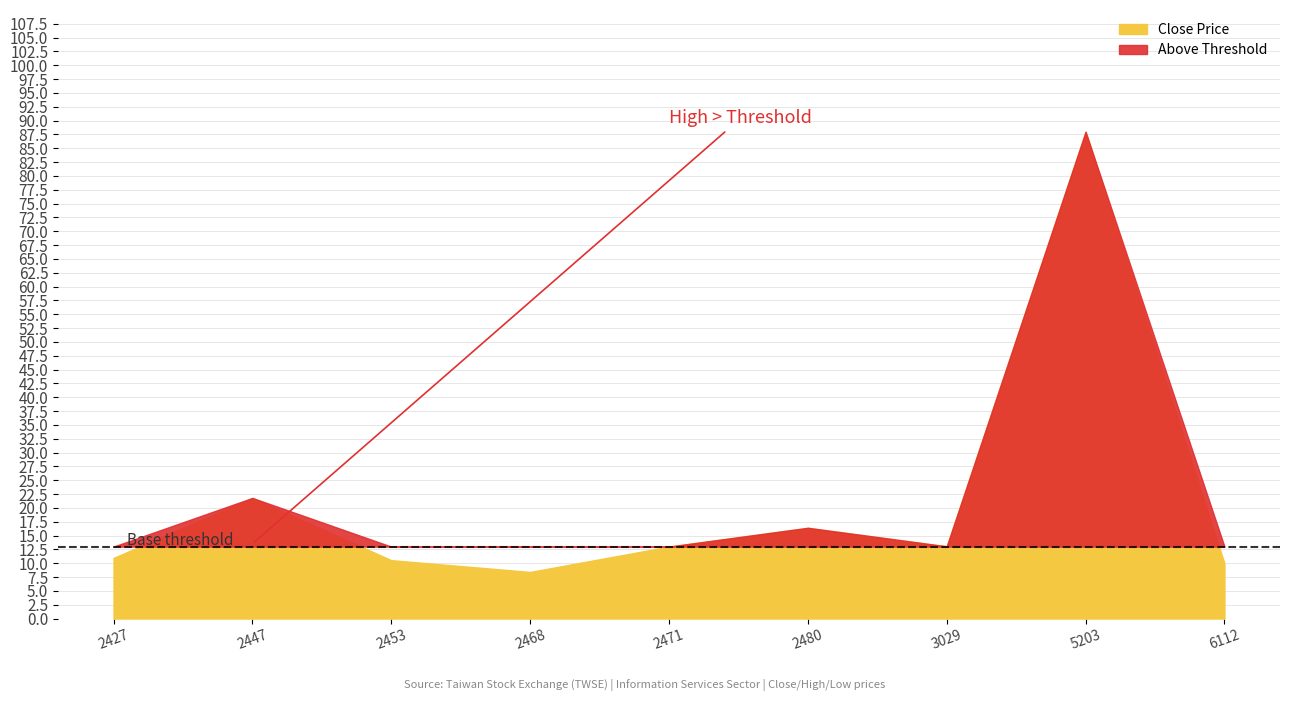

Count the number of categories in the chart.

9